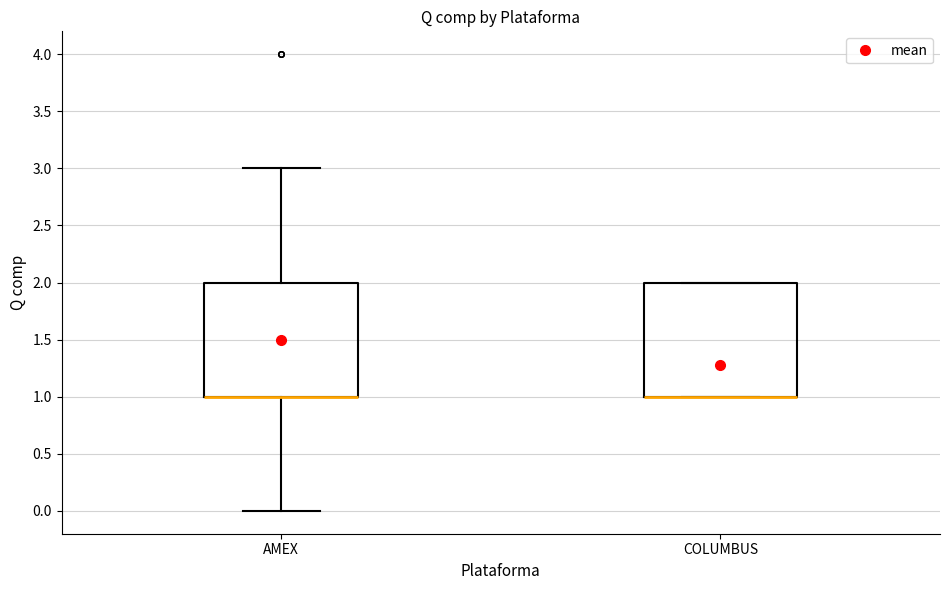

Where is the lower edge of the box for AMEX on the y-axis? The values are not printed on the chart, so give them approximately, as read against the axis.

1